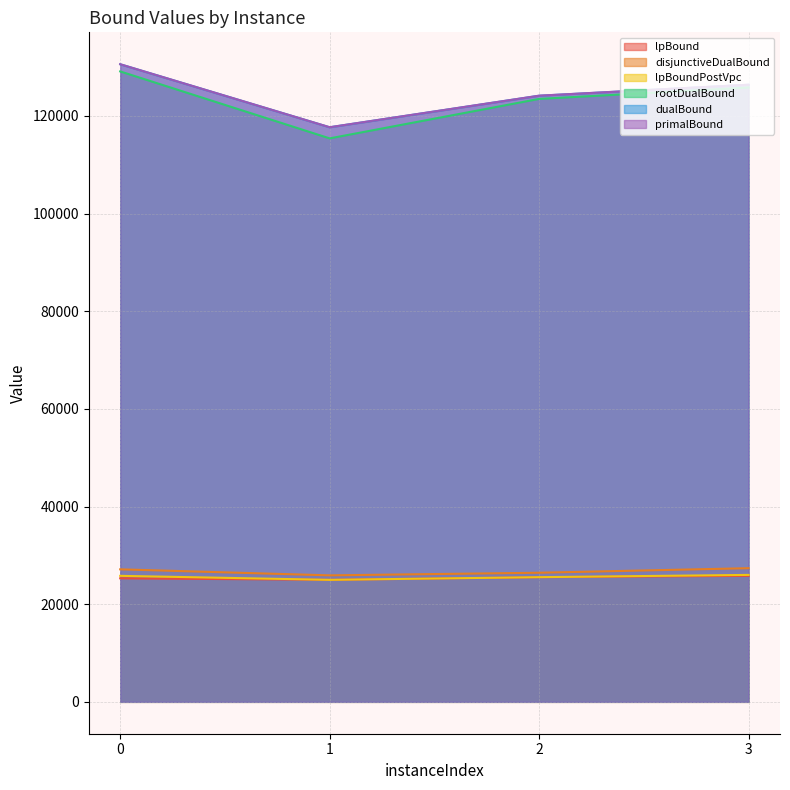

List the series in order of their peak value, highest first.

primalBound, dualBound, rootDualBound, disjunctiveDualBound, lpBoundPostVpc, lpBound